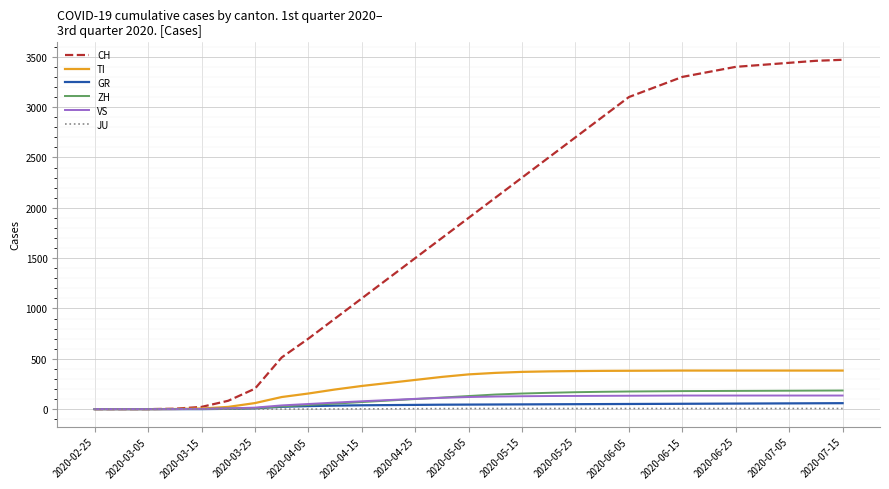

Which series has the largest total across all categories?

CH